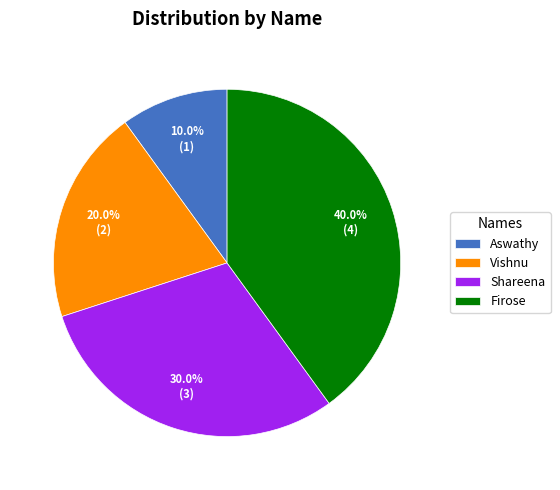

To the nearest percent, what percentage of the pie is Vishnu?

20%